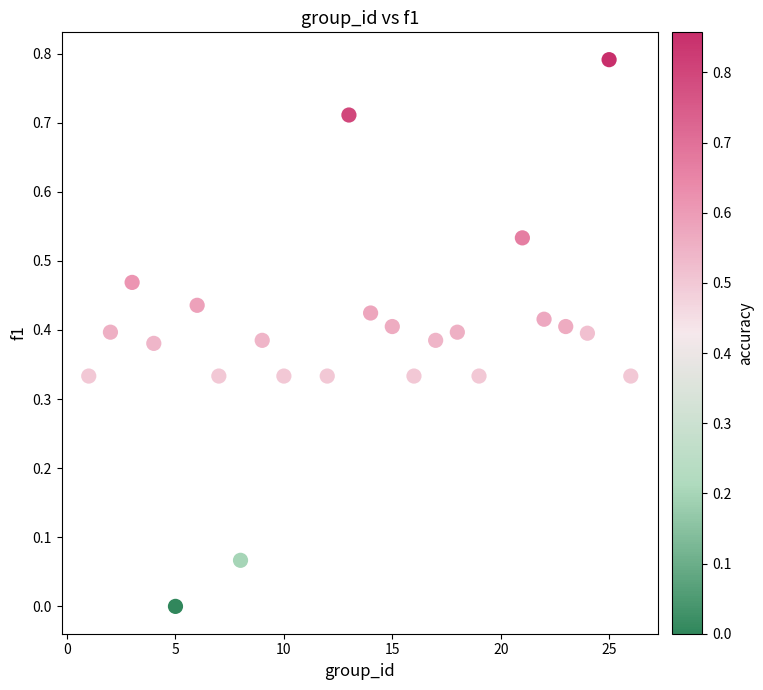

What is the range of X values (max minus min)?

25.0